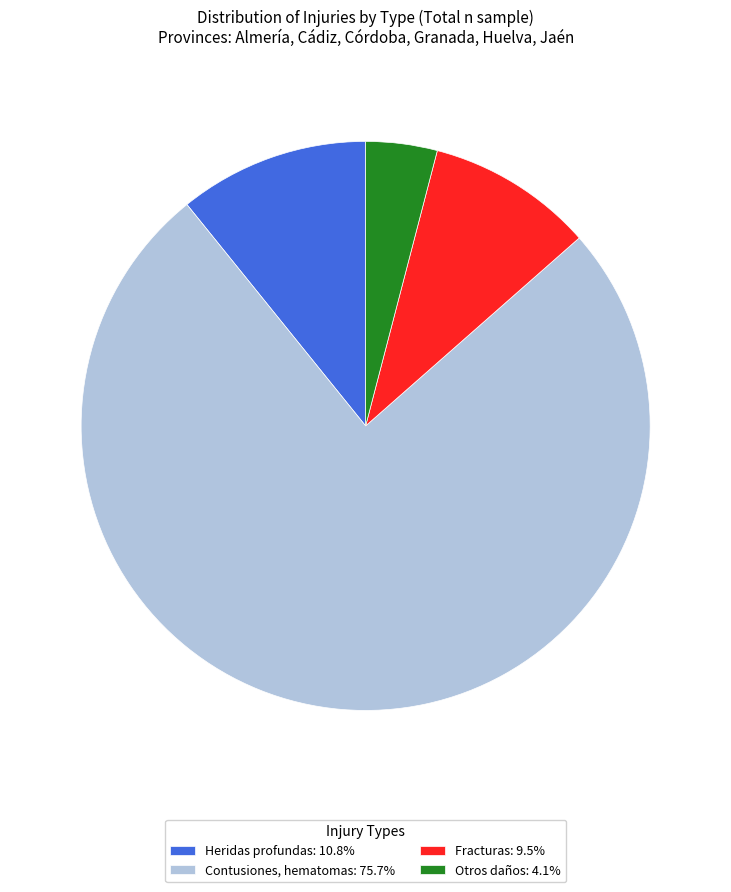

What is the ratio of the value at Fracturas: 9.5% to the value at Otros daños: 4.1%?

2.3